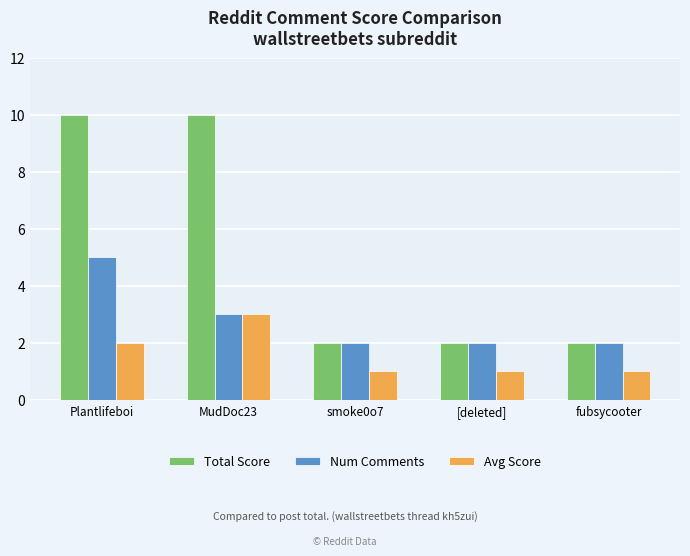

List the series in order of their peak value, lowest first.

Avg Score, Num Comments, Total Score